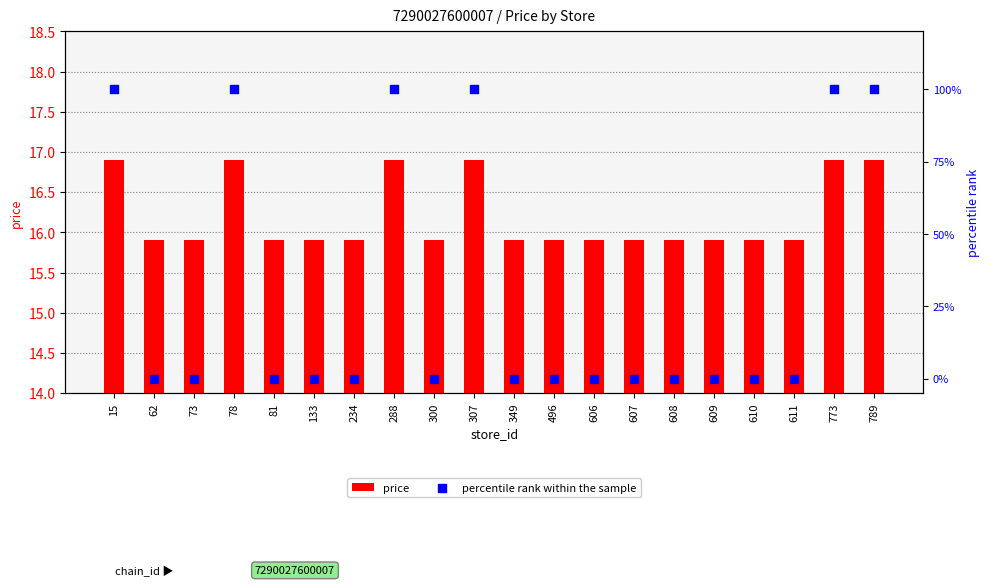

At how many categories does at least one series exceed 99?

6